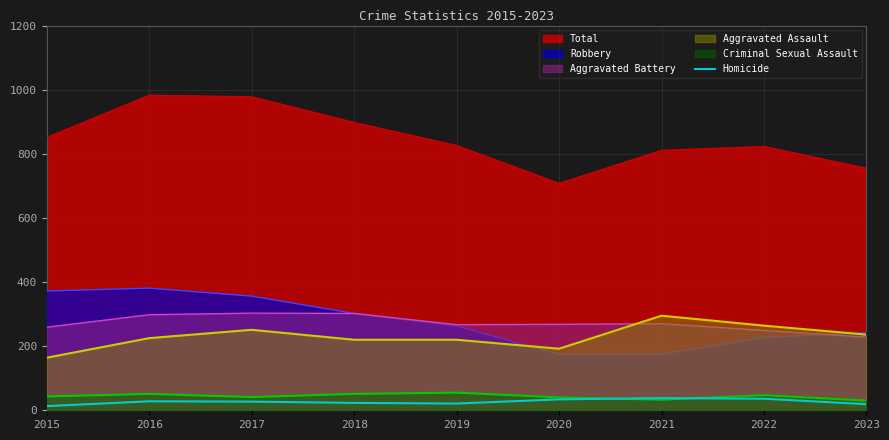

Which series has the widest spread of values?

Total